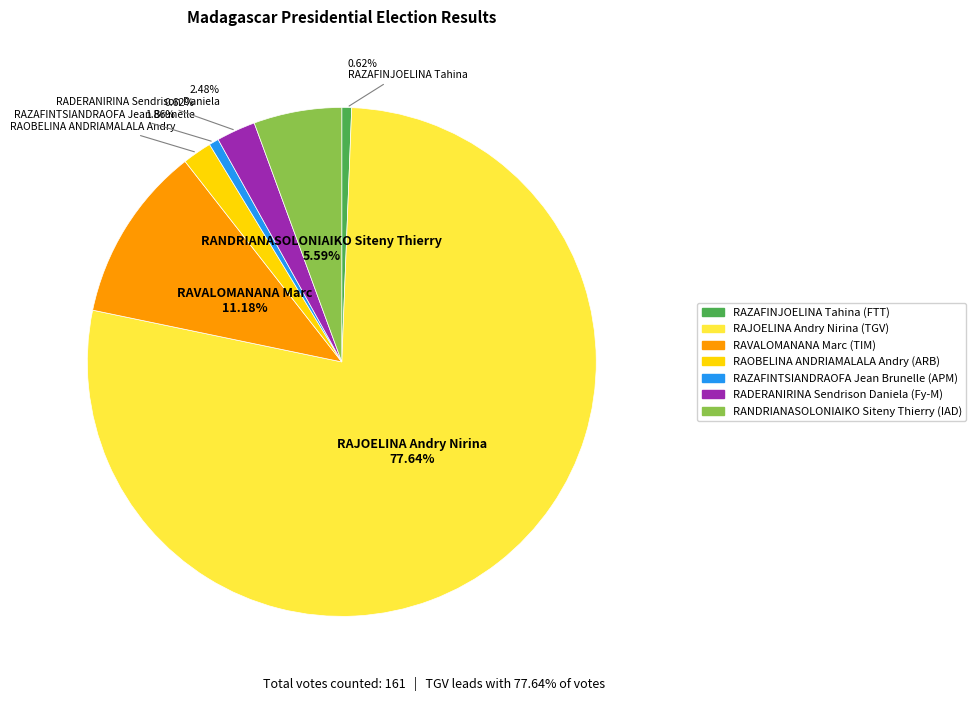

To the nearest percent, what is the average slice percentage?

14%